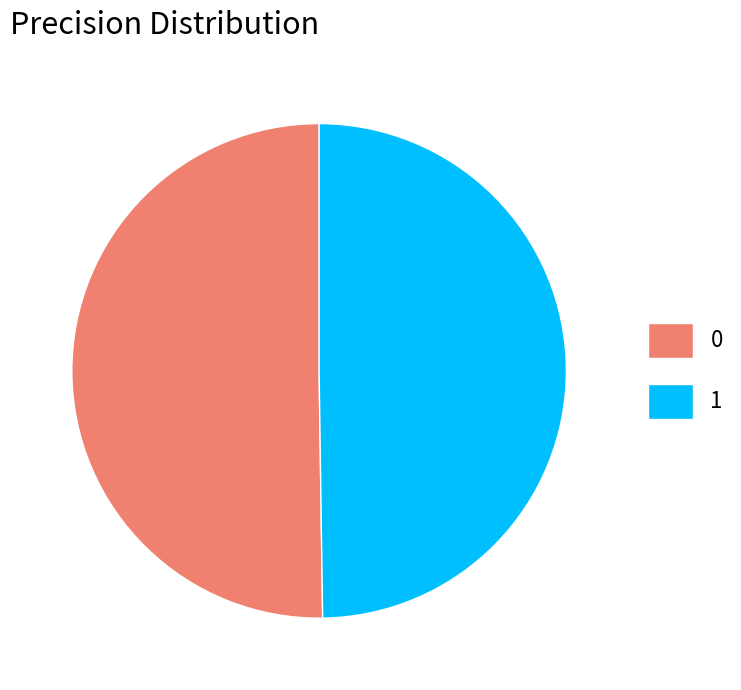

Do 1 and 0 together represent more than half of the pie?

Yes